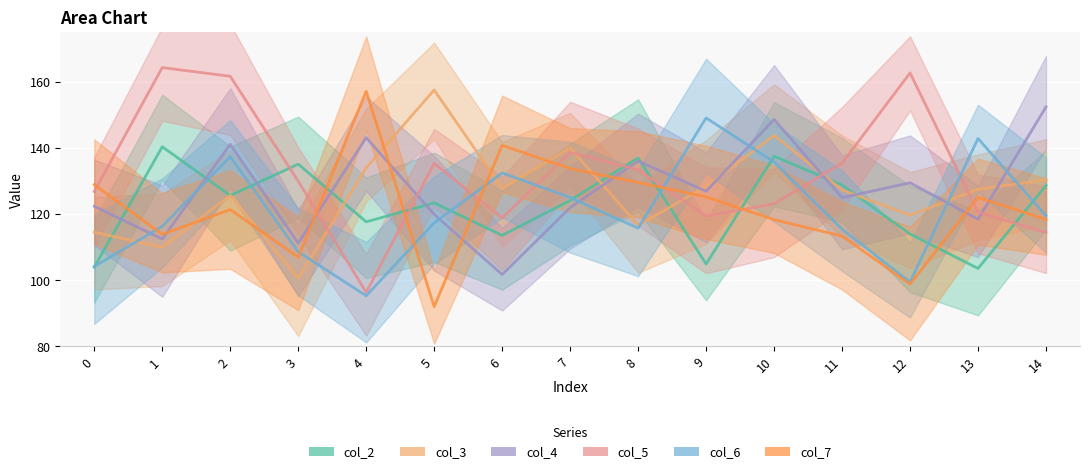

At which label does col_2 reach its peak?

1